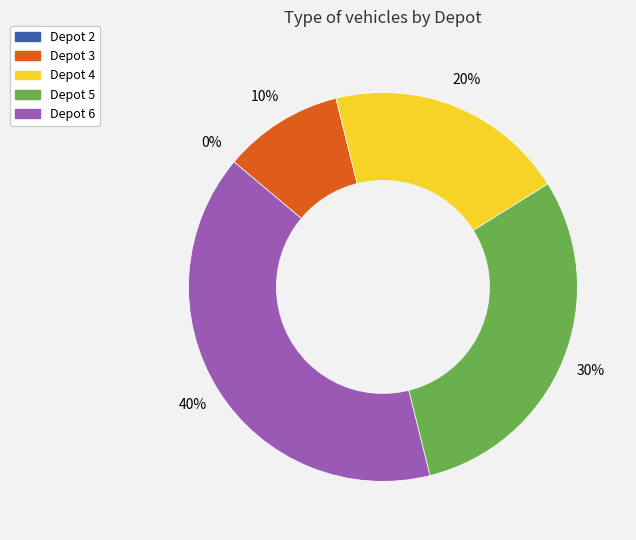

Does any single category account for the majority?

No